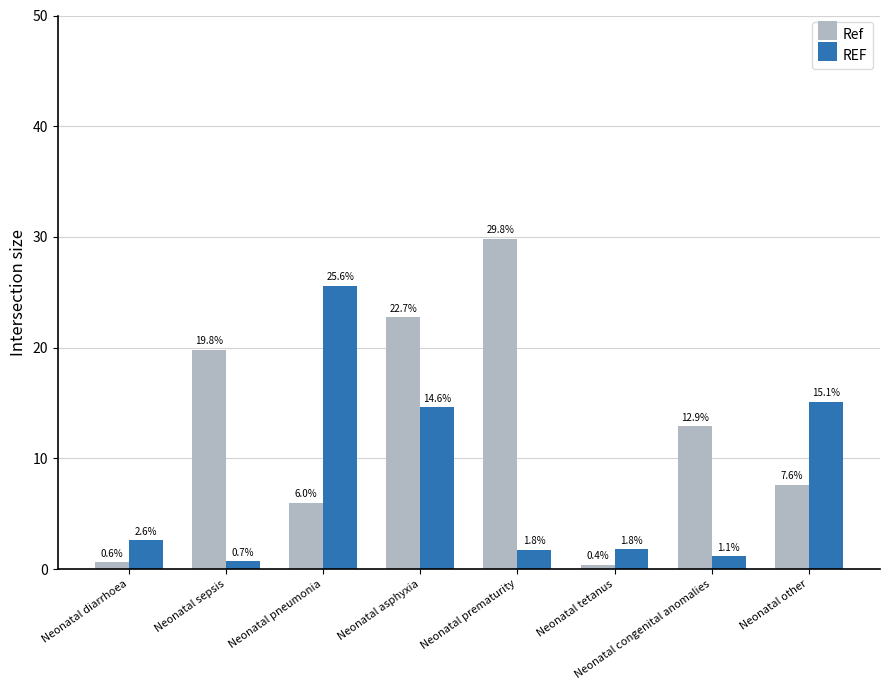

How many data points in Ref are above 12?

4